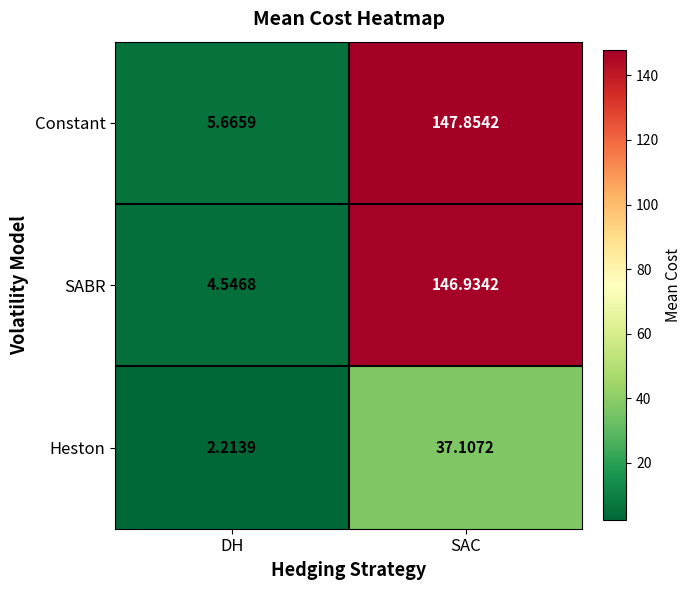

At which category does the chart reach its peak across all series?

SAC